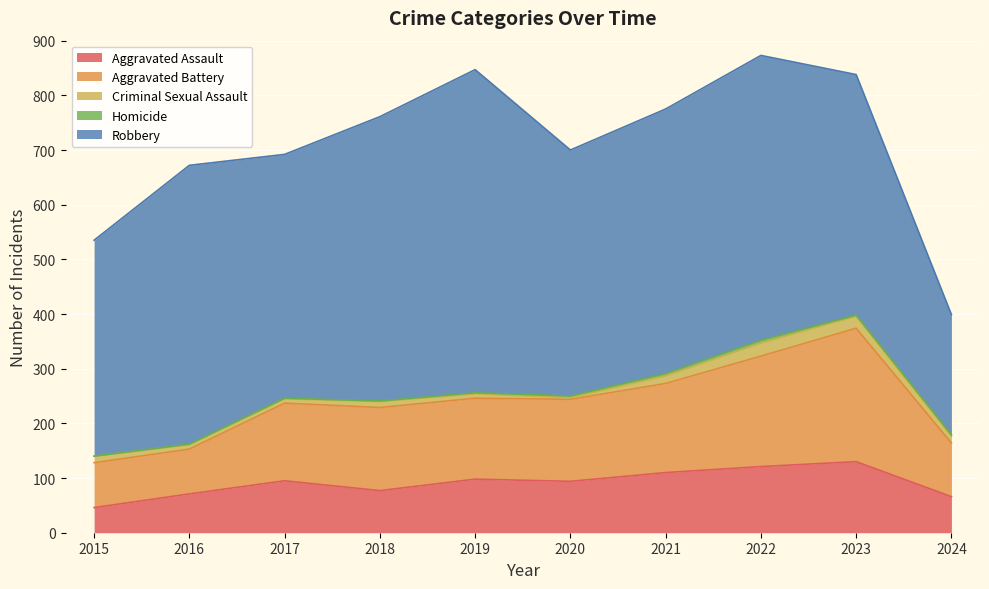

Which series has the largest range (max minus min)?

Robbery